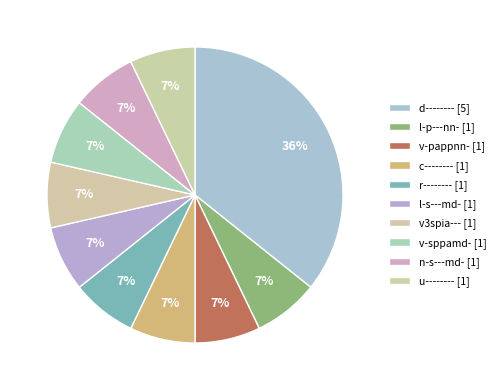

How many slices are in this pie chart?

10